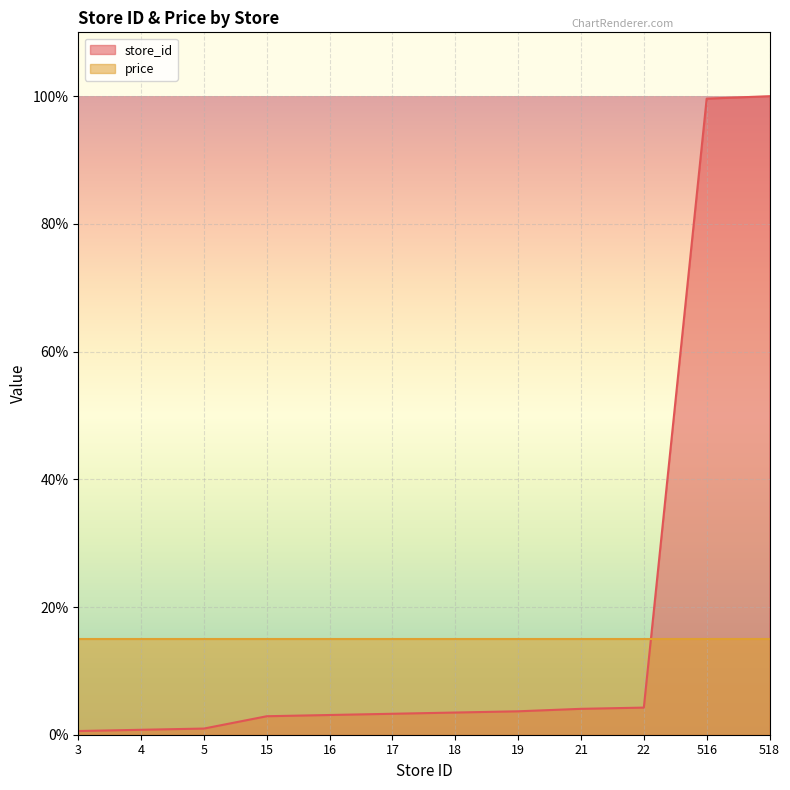

Count the number of categories in the chart.

12